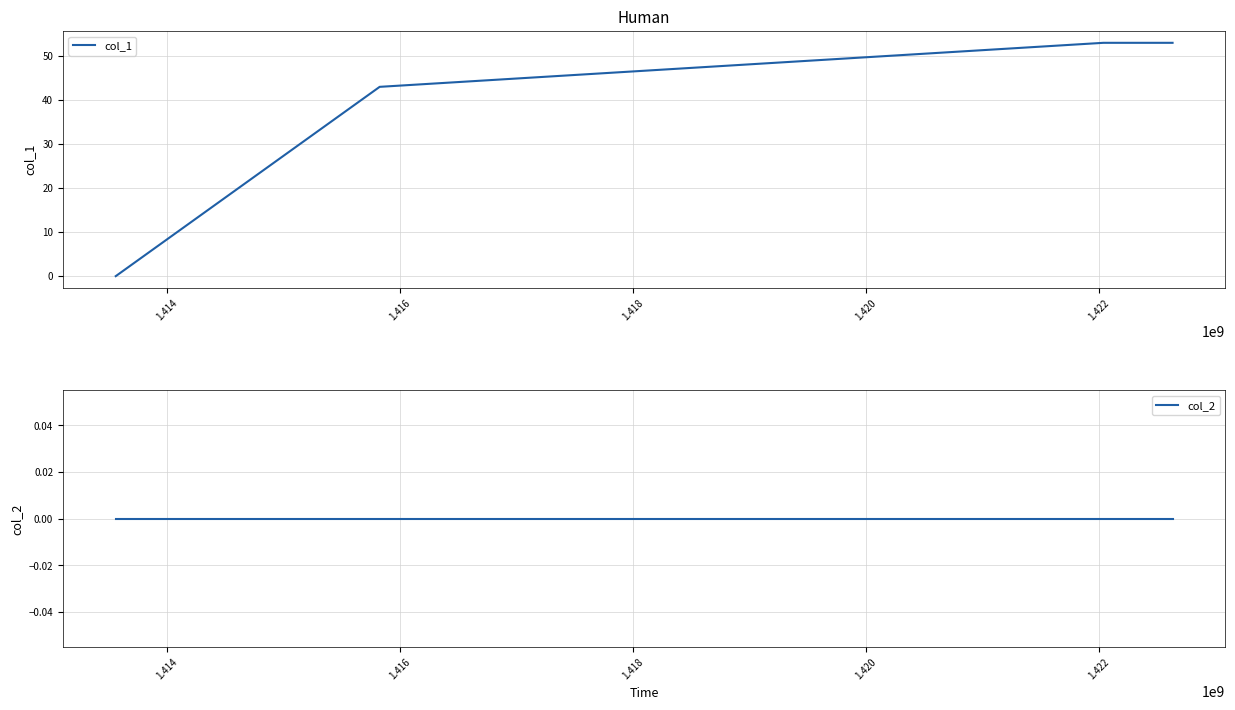

True or false: col_2 has more than 2 interior local peaks.

False